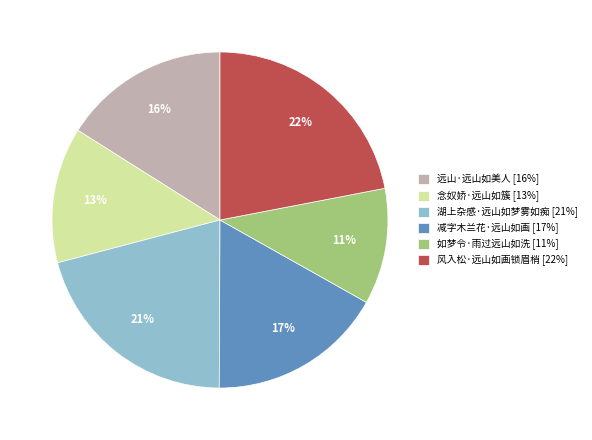

Which category has the biggest portion of the pie?

风入松·远山如画锁眉梢